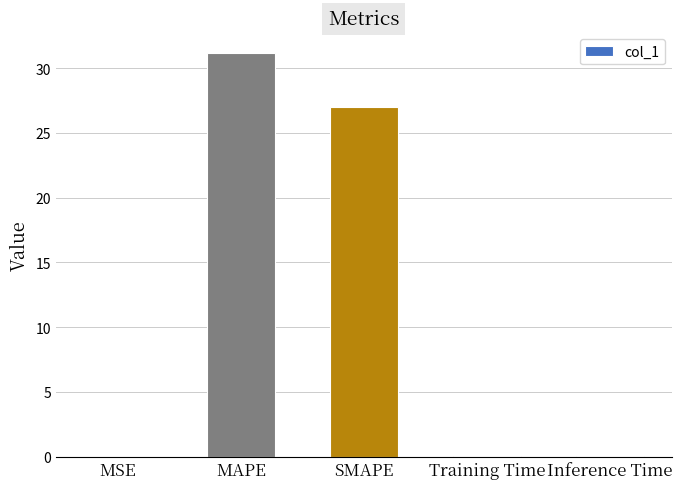

Does the chart contain stacked bars?

No